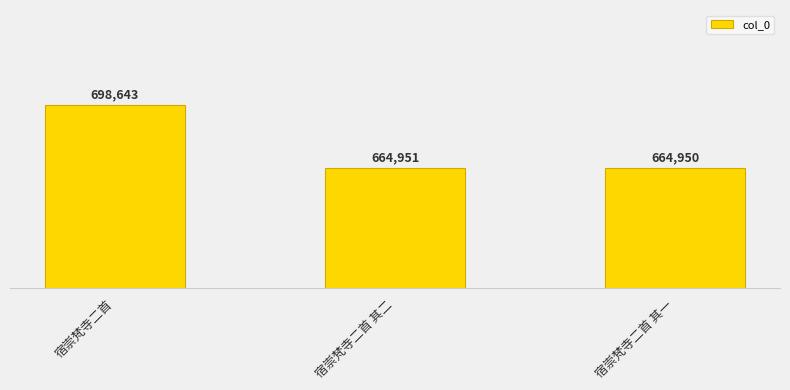

Between 宿崇梵寺二首 其二 and 宿崇梵寺二首 其一, which is larger?

宿崇梵寺二首 其二